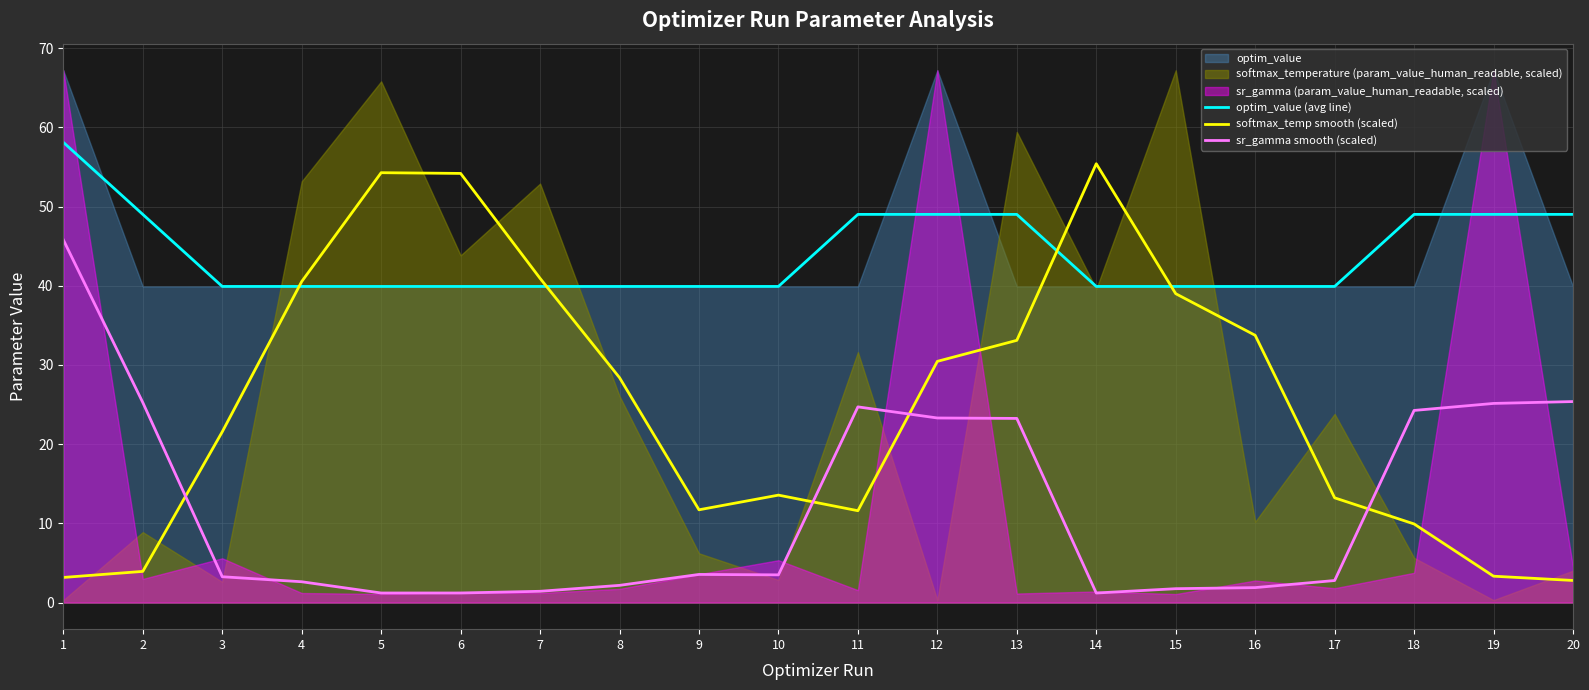

True or false: sr_gamma smooth (scaled) has a value of 2.8 at 17.

True